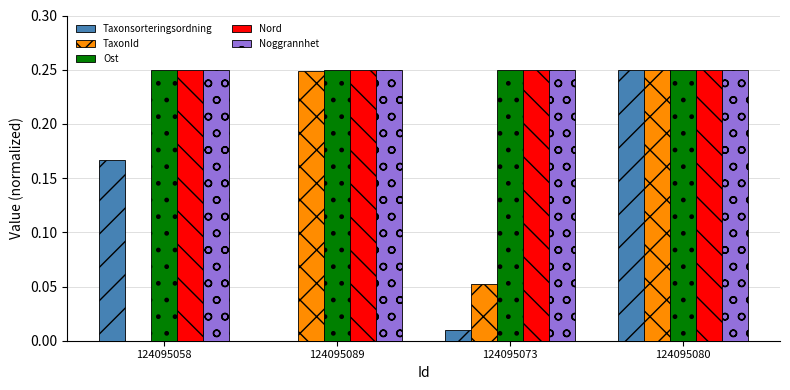

Is it true that Noggrannhet equals 0.1 at 124095073?

False